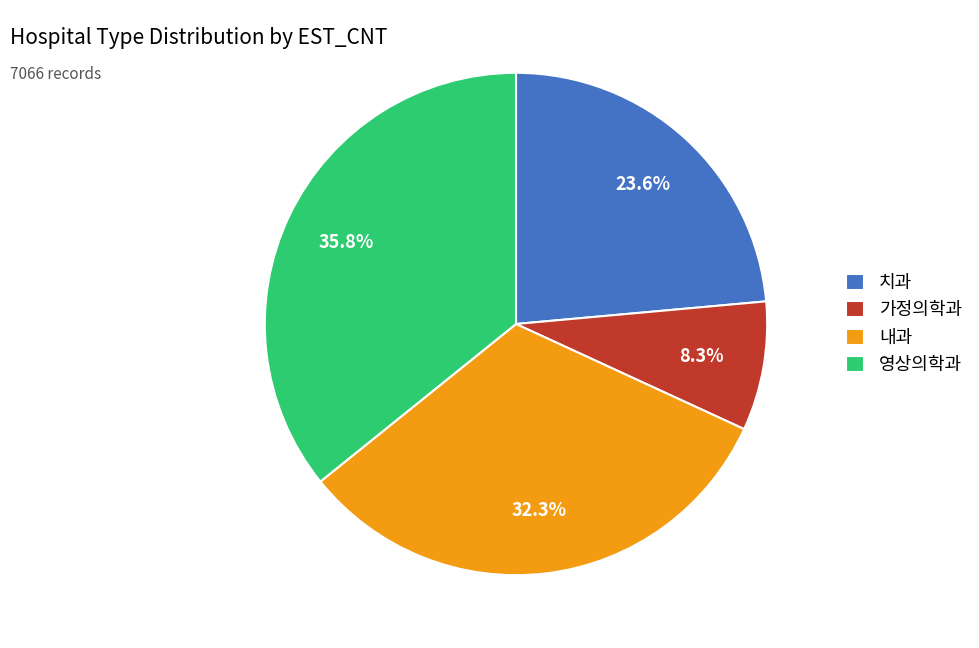

To the nearest percent, what is the average slice percentage?

25%